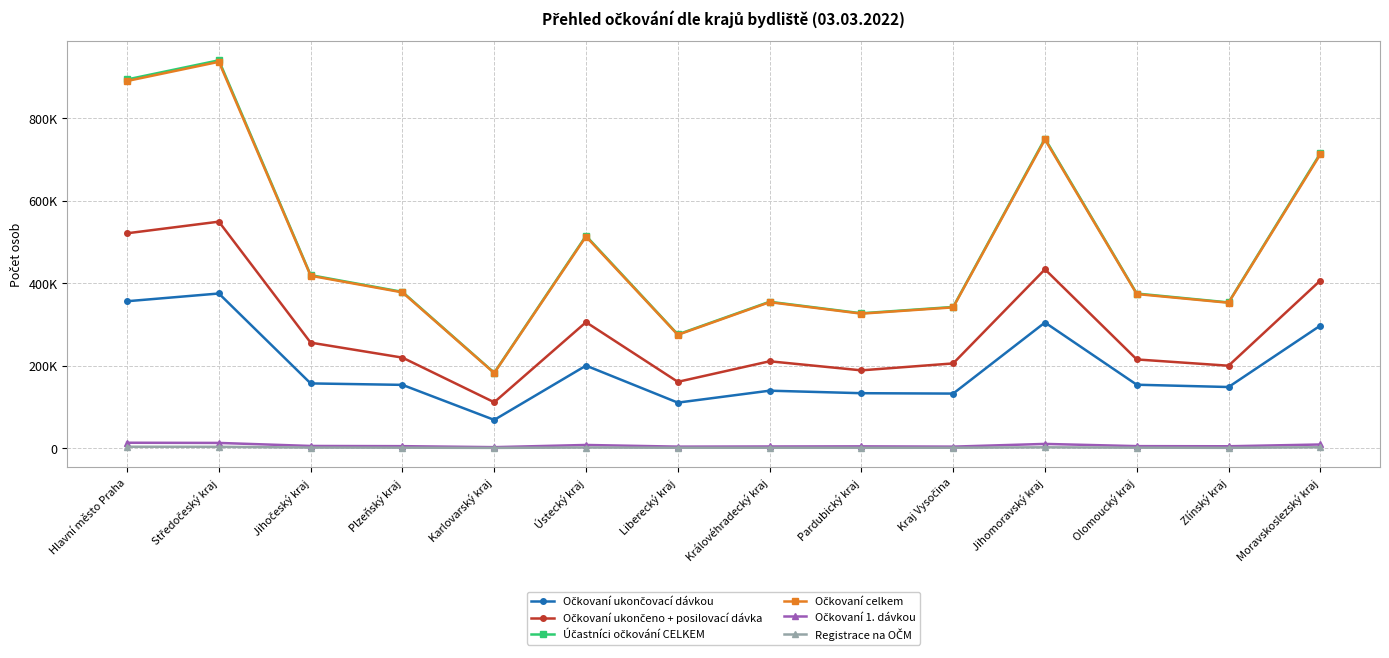

True or false: Registrace na OČM and Očkovaní 1. dávkou intersect in this chart.

False